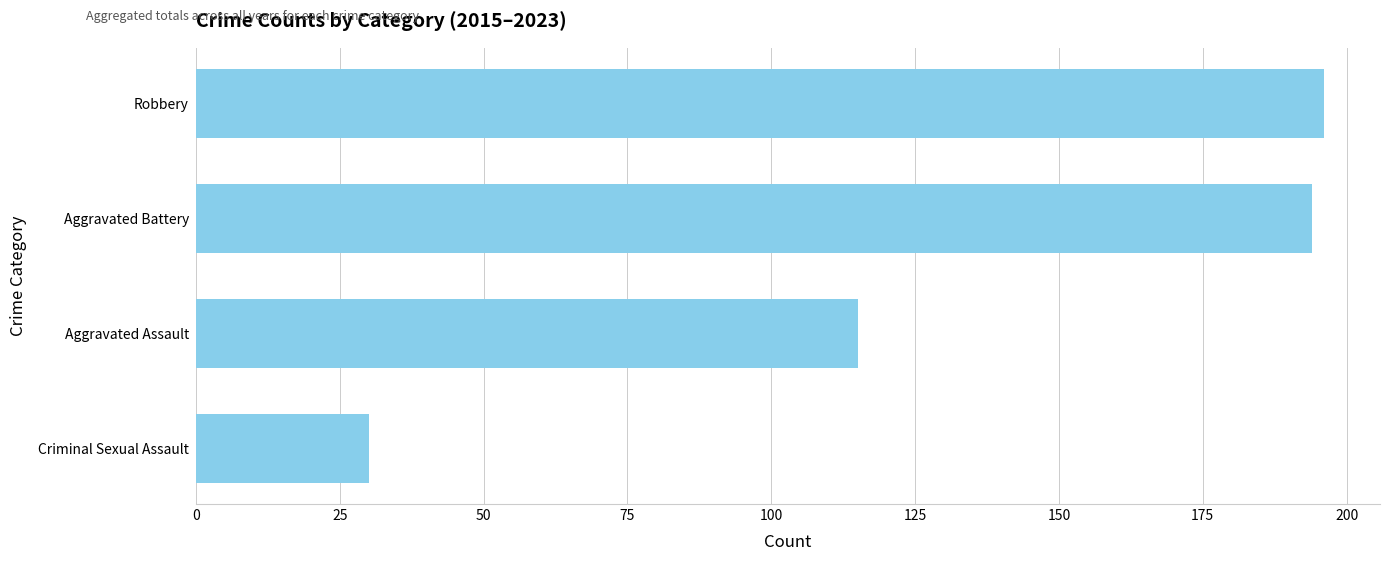

How many data points does each series have?

4